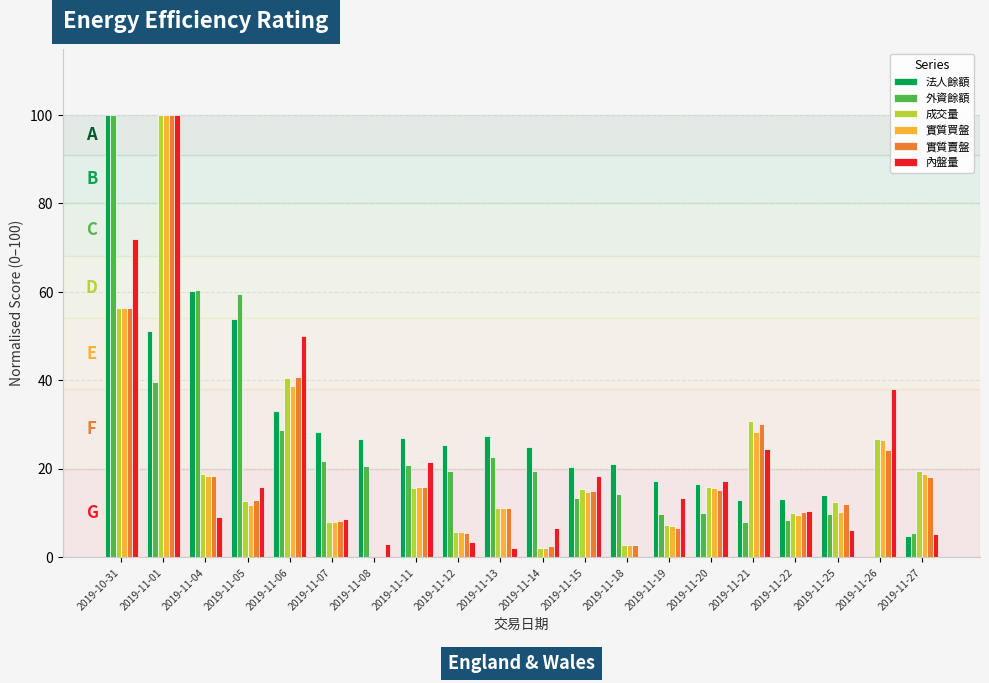

What is the sum of all 內盤量 values?

425.2